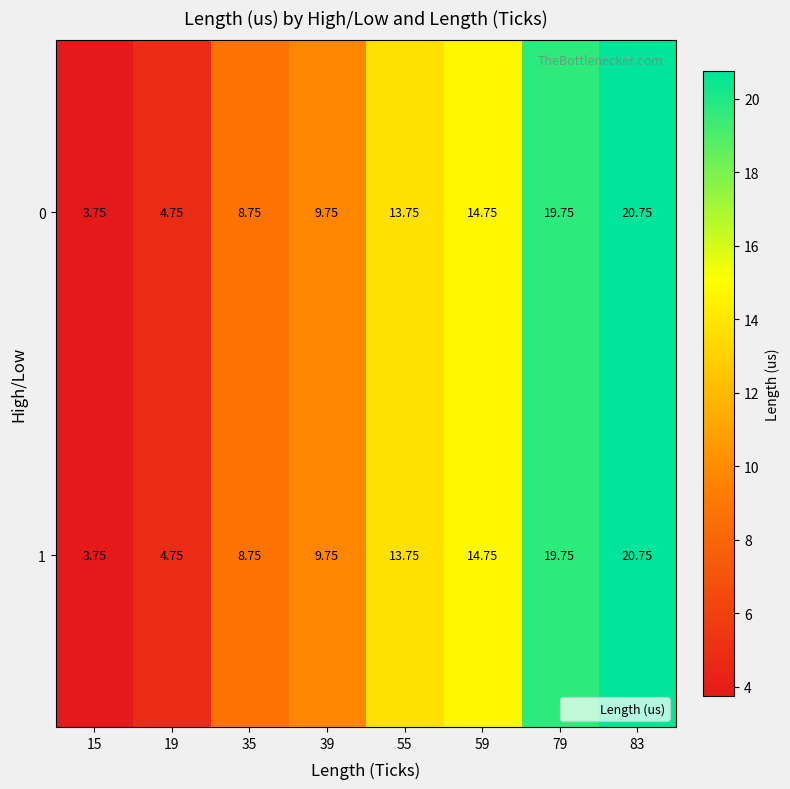

Is the value of 1 at 83 greater than the value of 0 at 39?

Yes